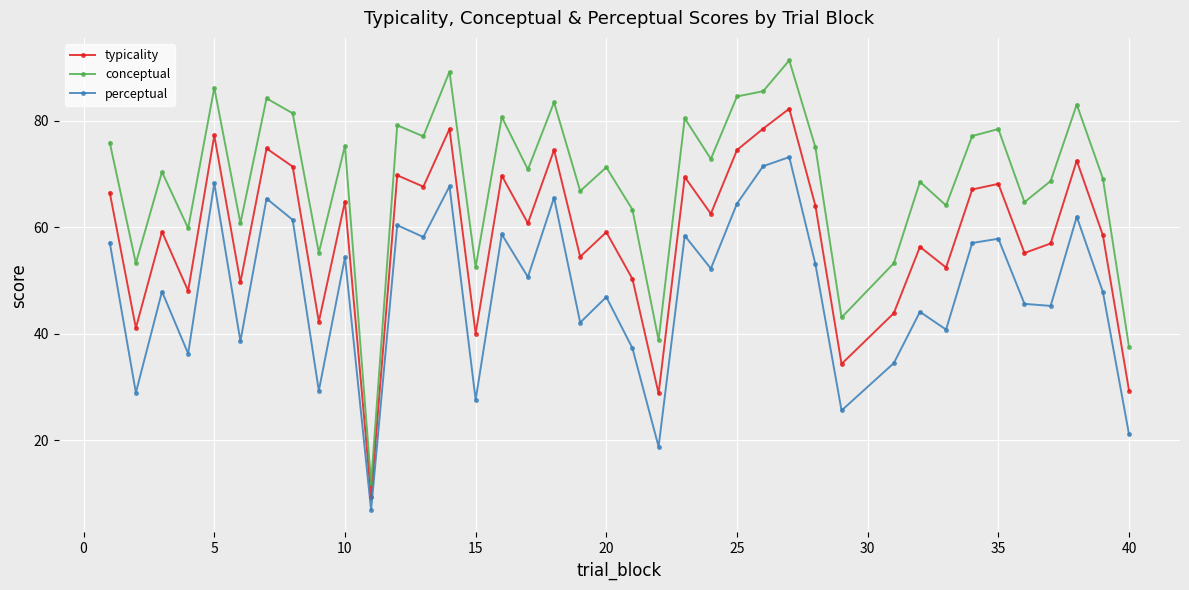

What is the difference between the maximum and minimum values in the typicality series?

72.9